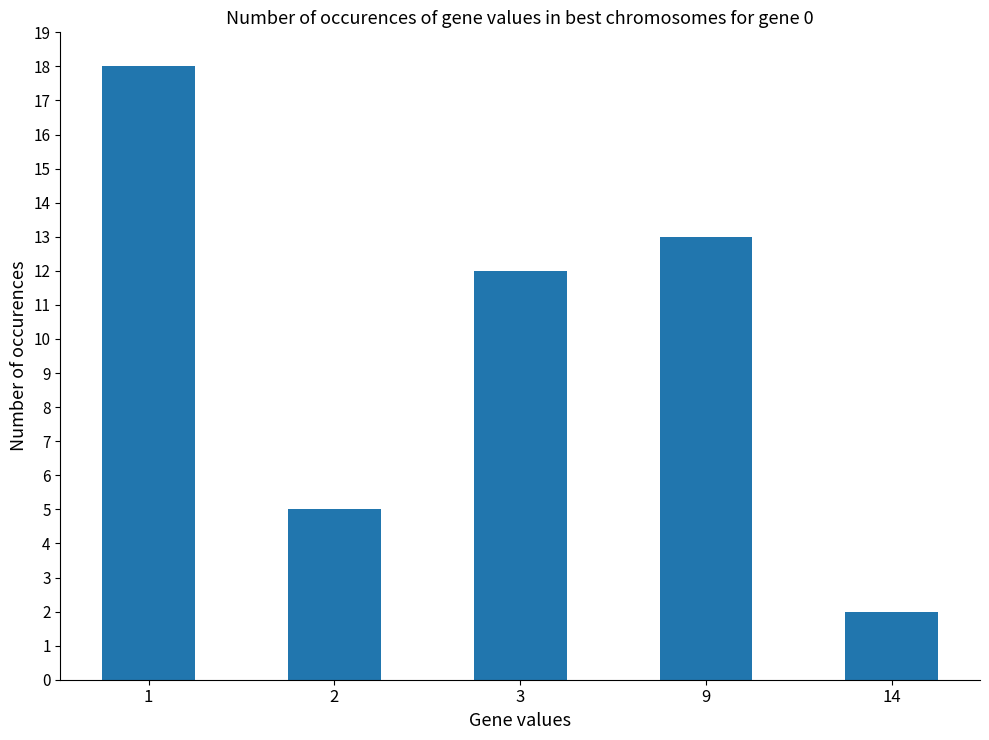

Is it true that the value at 14 is 2?

True